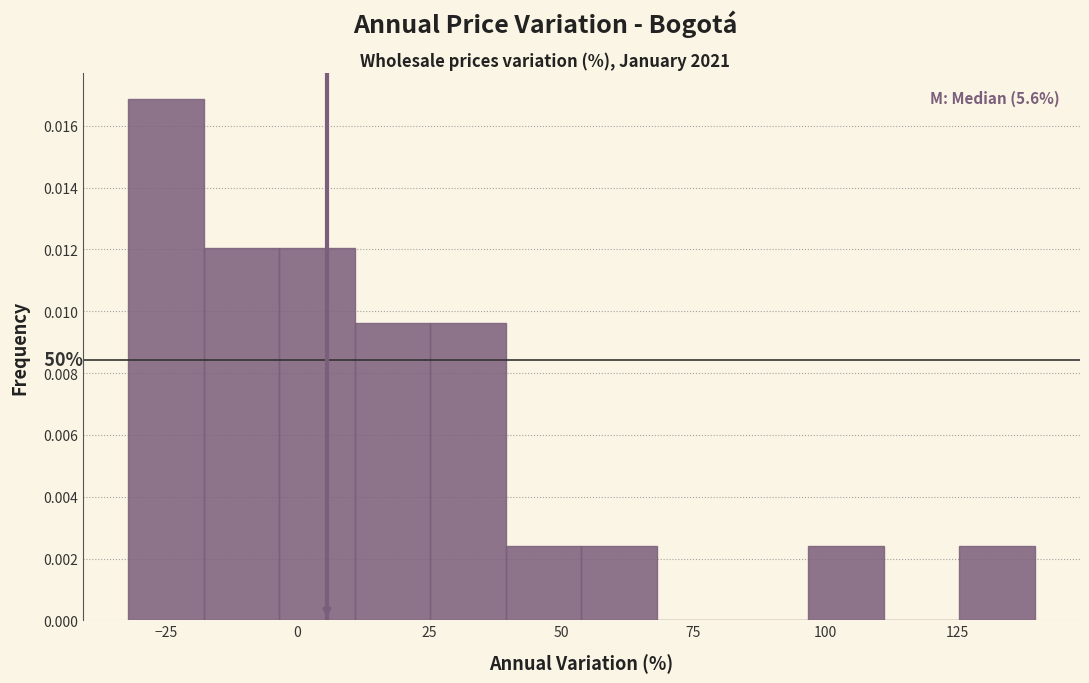

Read against the x-axis, roughly where is the centre of the tallest bar?

-25